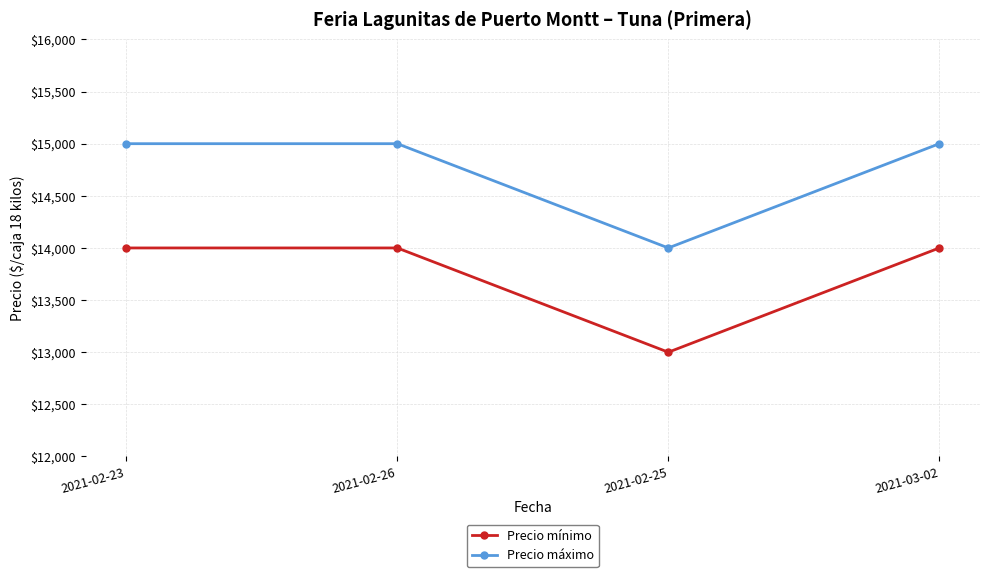

In Precio mínimo, how many points are lower than both neighbors (excluding endpoints)?

1